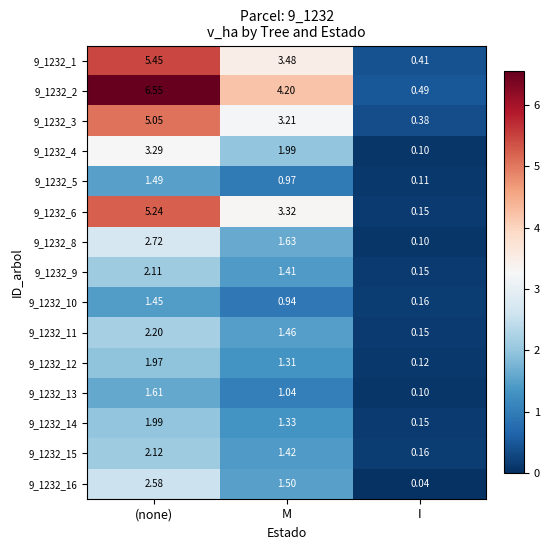

Which category has the lowest value in the 9_1232_8 series?

I